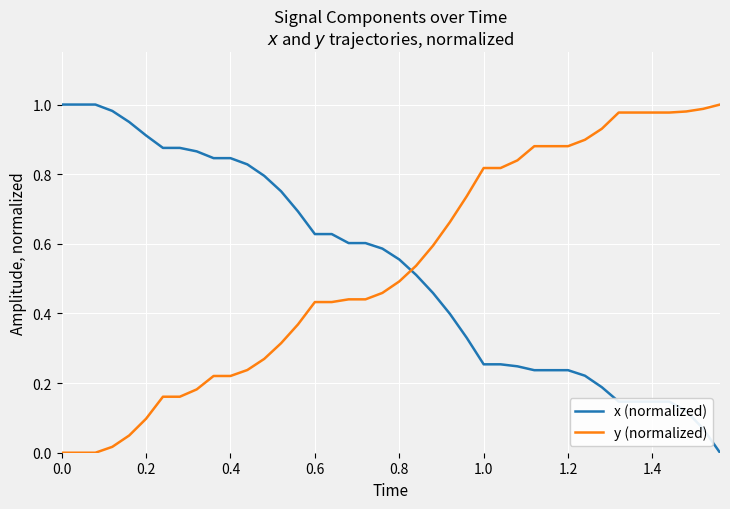

What are all the series names shown in the legend?

x (normalized), y (normalized)